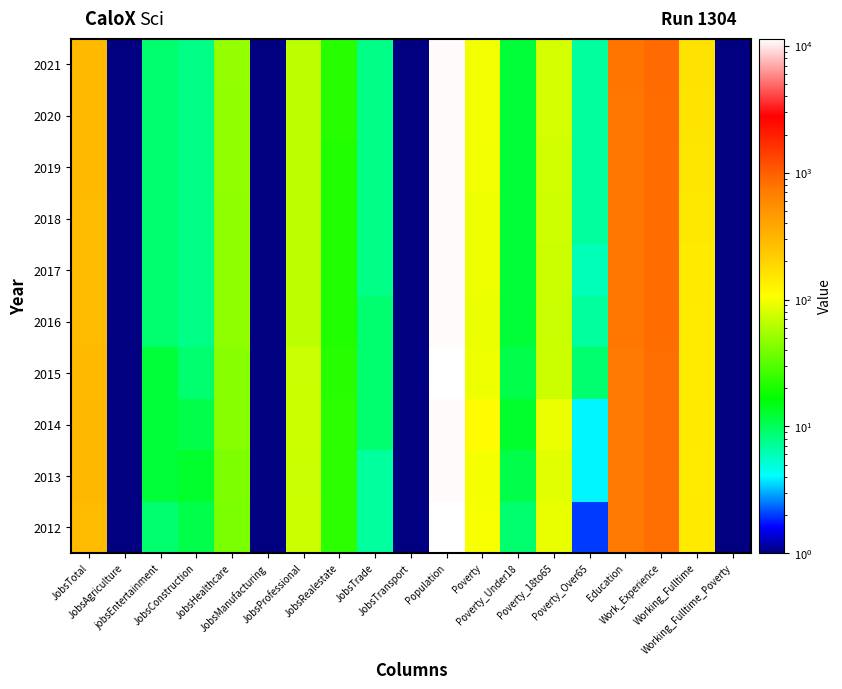

What is the greatest value displayed?

11384